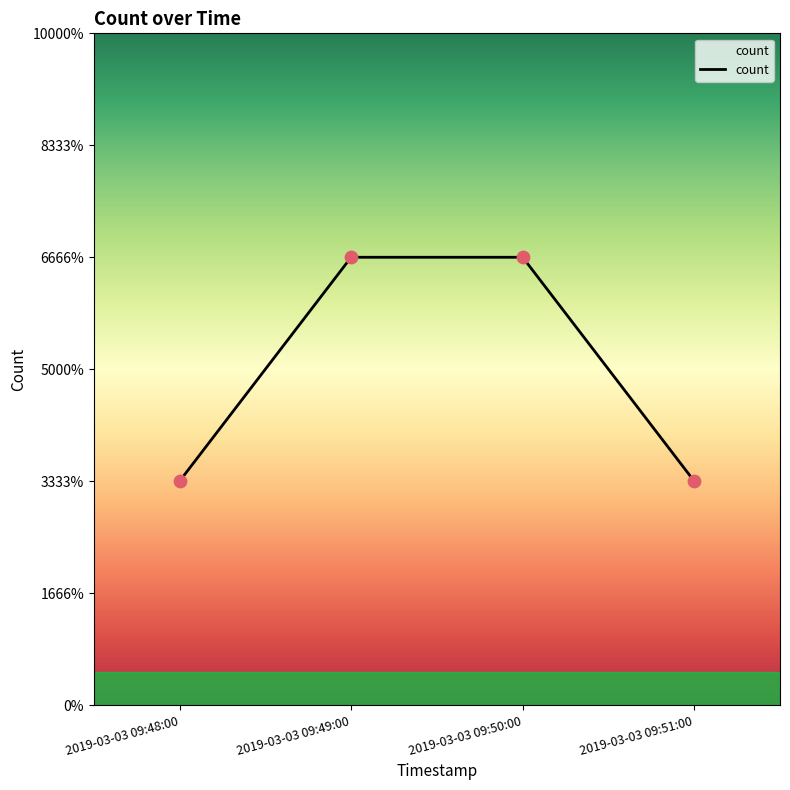

Between 2019-03-03 09:48:00 and 2019-03-03 09:50:00, which is larger?

2019-03-03 09:50:00